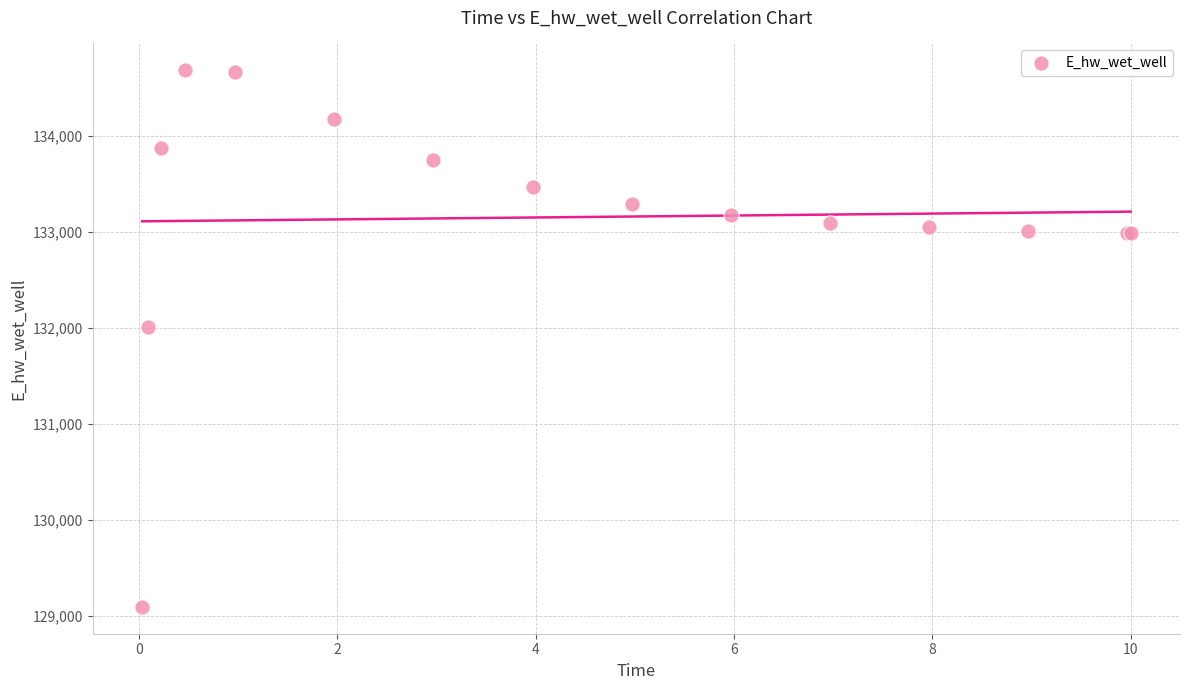

What Y value in the scatter plot is closest to 131889?

132010.9